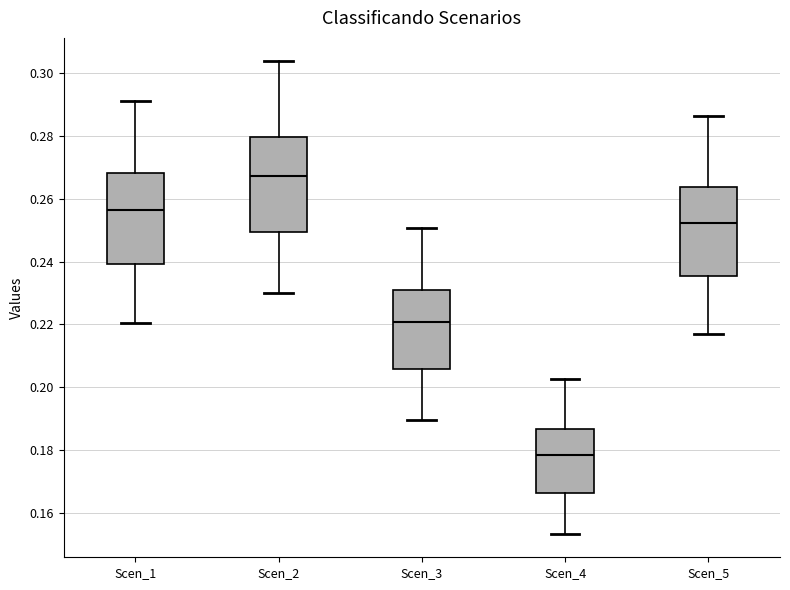

Reading left to right, transcribe this box plot: for each box, give where its median line is, the range the box spans, and where its two whiskers end, as read against the y-axis. The values are not printed on the chart, so give them approximately, as read against the axis.

Scen_1: median 0.256, box 0.240 to 0.268, whiskers 0.220 to 0.292
Scen_2: median 0.268, box 0.250 to 0.280, whiskers 0.230 to 0.304
Scen_3: median 0.220, box 0.206 to 0.230, whiskers 0.190 to 0.250
Scen_4: median 0.178, box 0.166 to 0.186, whiskers 0.154 to 0.202
Scen_5: median 0.252, box 0.236 to 0.264, whiskers 0.216 to 0.286